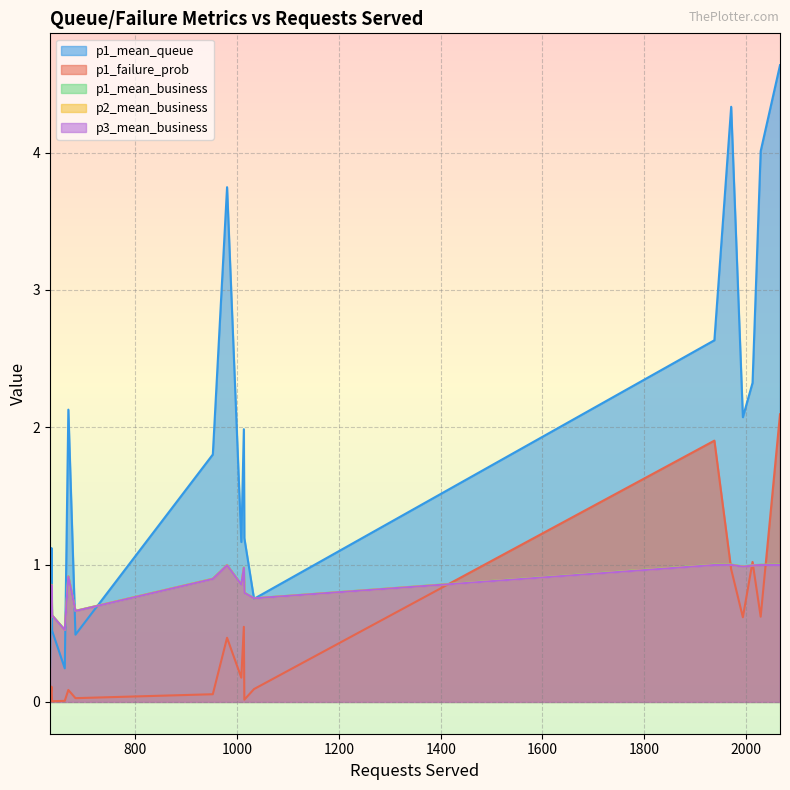

What is the difference between the second highest and minimum values in the p1_mean_business series?

0.5